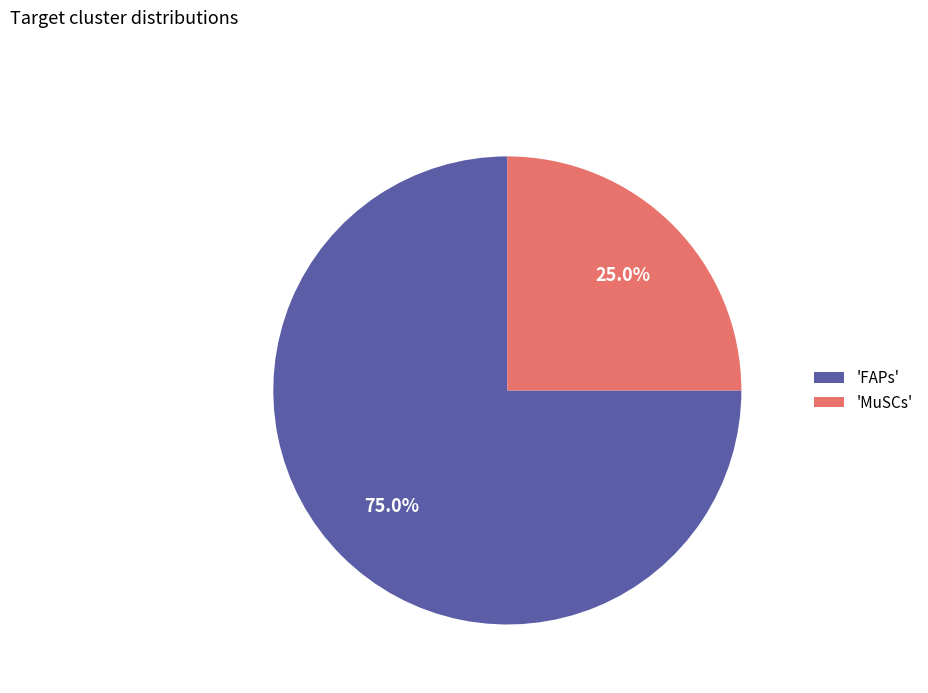

Which slice represents more than half of the pie?

'FAPs'